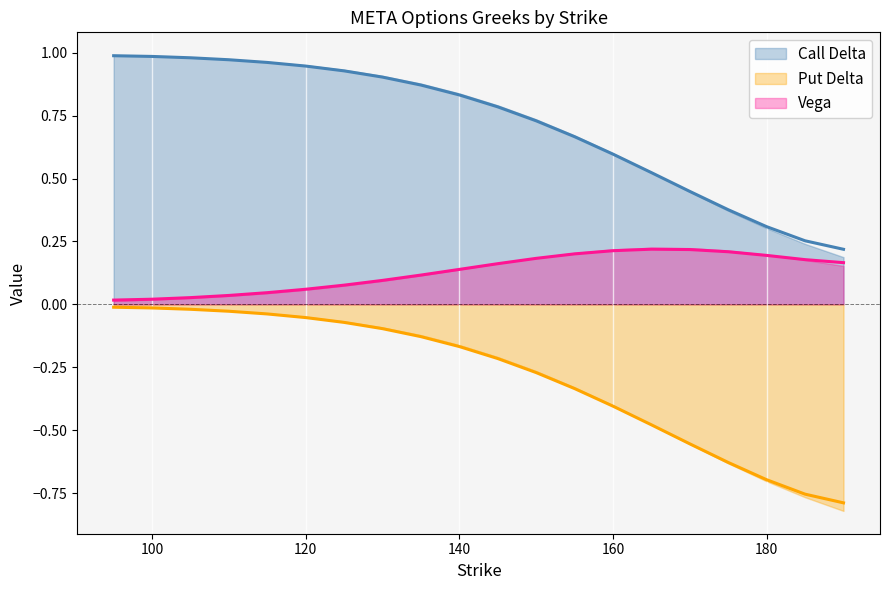

What are all the series names shown in the legend?

Call Delta, Put Delta, Vega